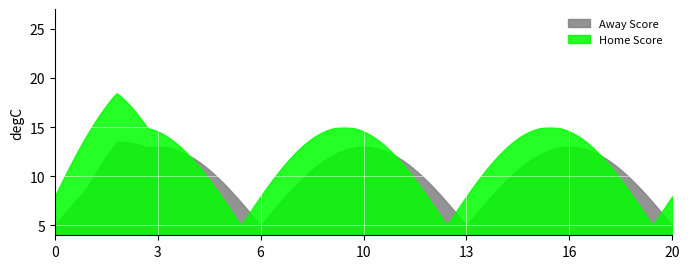

Does the chart display data point markers on the line(s)?

No